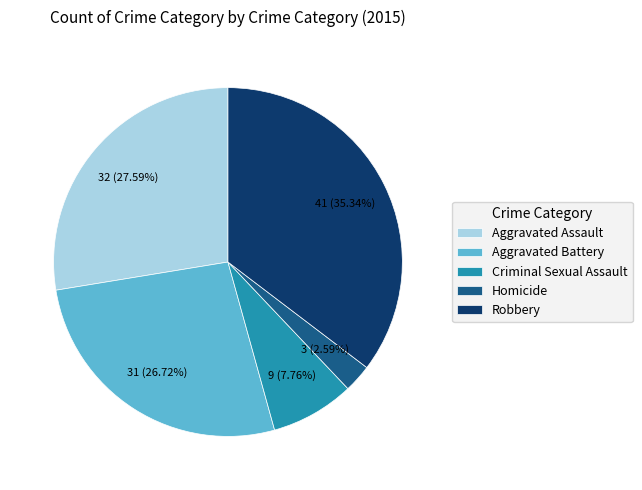

Does any single category account for the majority?

No